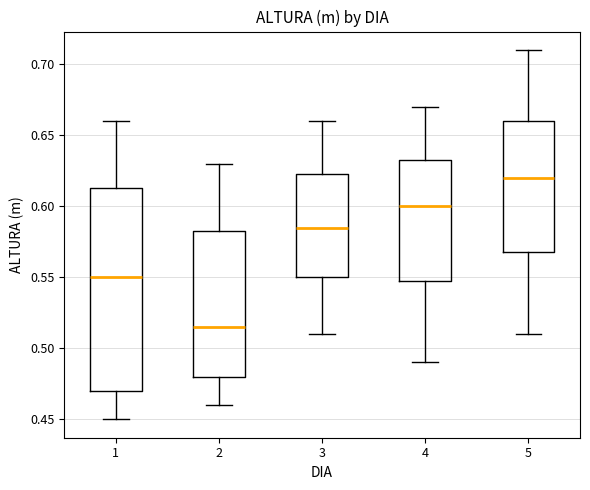

Reading left to right, read every box against the y-axis: the position of its median line, the range the box covers, and the ends of its whiskers. The values are not printed on the chart, so give them approximately, as read against the axis.

1: median 0.550, box 0.470 to 0.615, whiskers 0.450 to 0.660
2: median 0.515, box 0.480 to 0.580, whiskers 0.460 to 0.630
3: median 0.585, box 0.550 to 0.625, whiskers 0.510 to 0.660
4: median 0.600, box 0.550 to 0.630, whiskers 0.490 to 0.670
5: median 0.620, box 0.565 to 0.660, whiskers 0.510 to 0.710